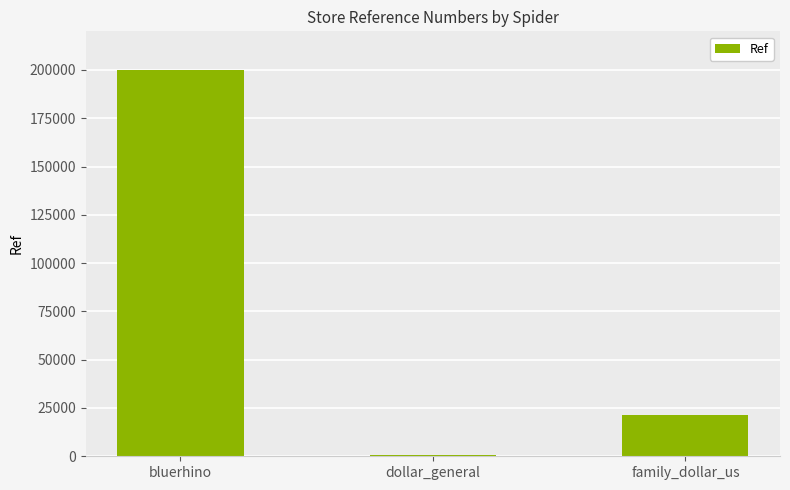

What is the sum of all values?

222332